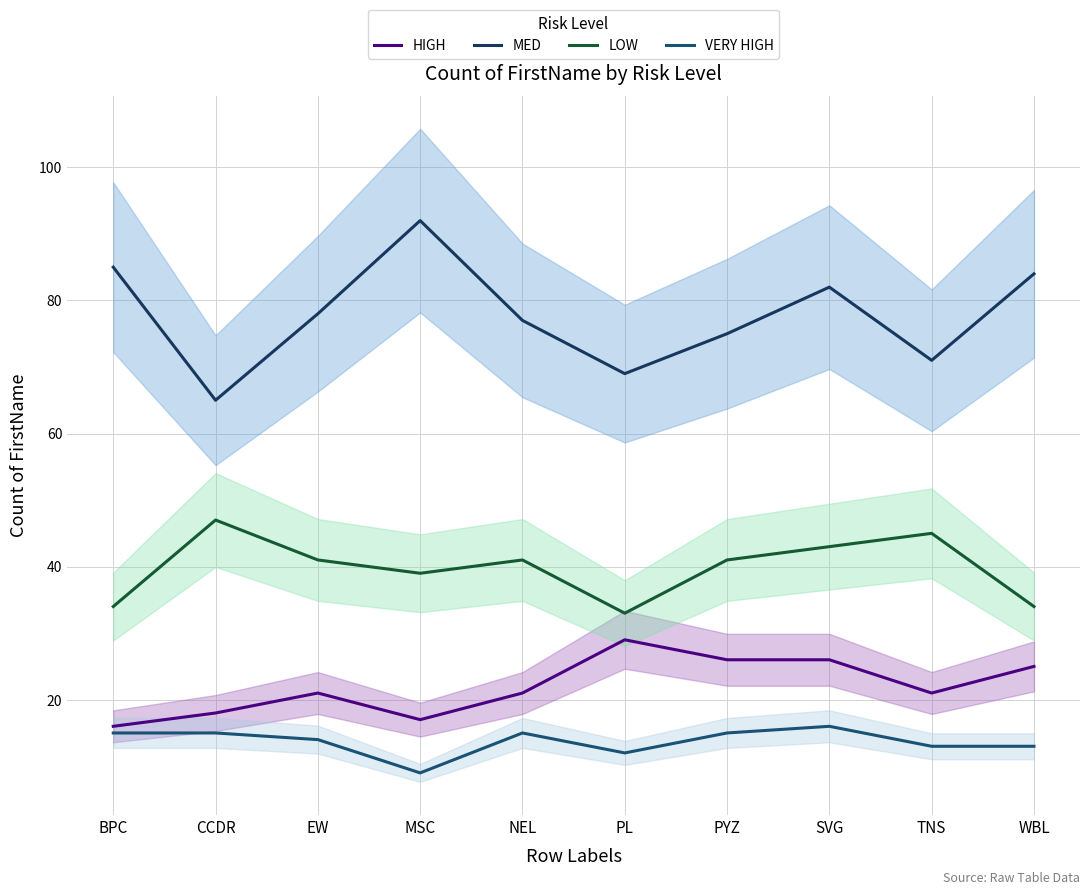

What is the difference between the LOW values at PL and EW?

8